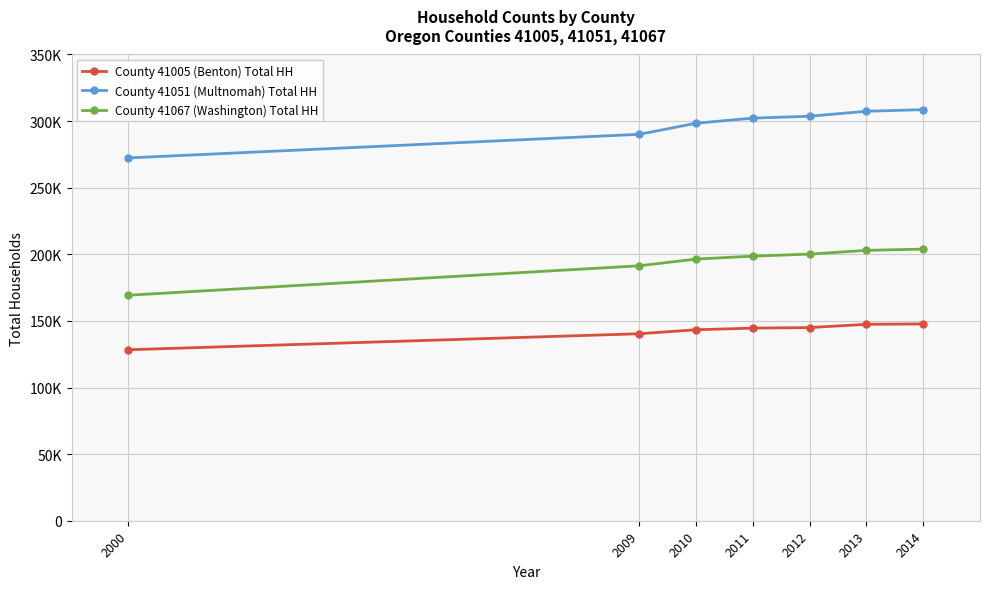

At 2009, list the series in order from largest to smallest.

County 41051 (Multnomah) Total HH, County 41067 (Washington) Total HH, County 41005 (Benton) Total HH